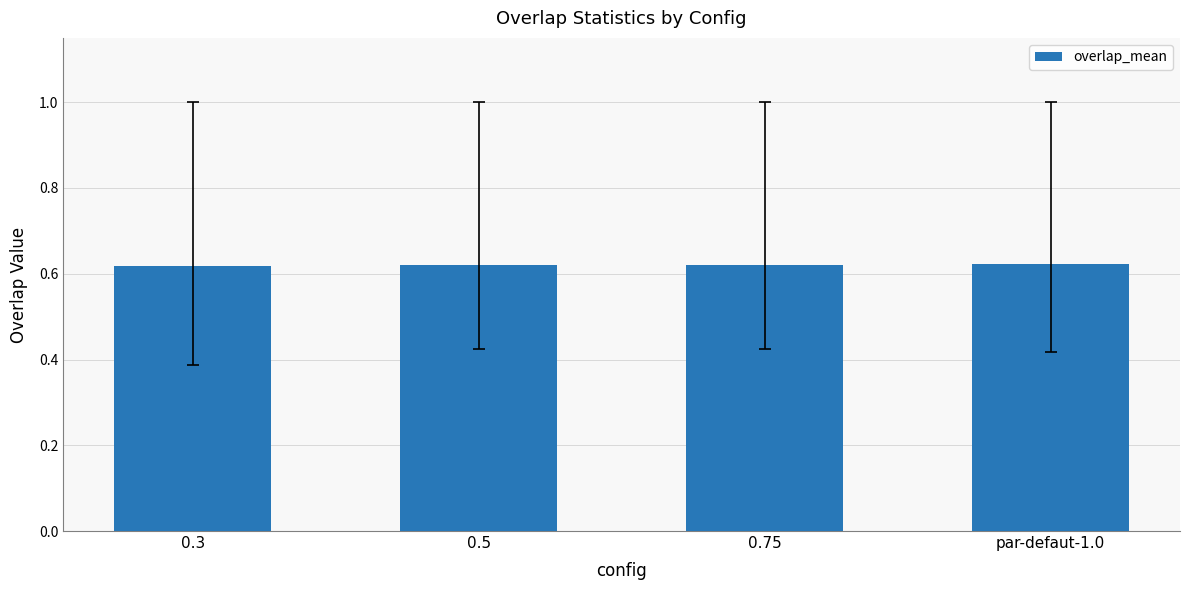

What is the label of the 3rd bar from the right?

0.5